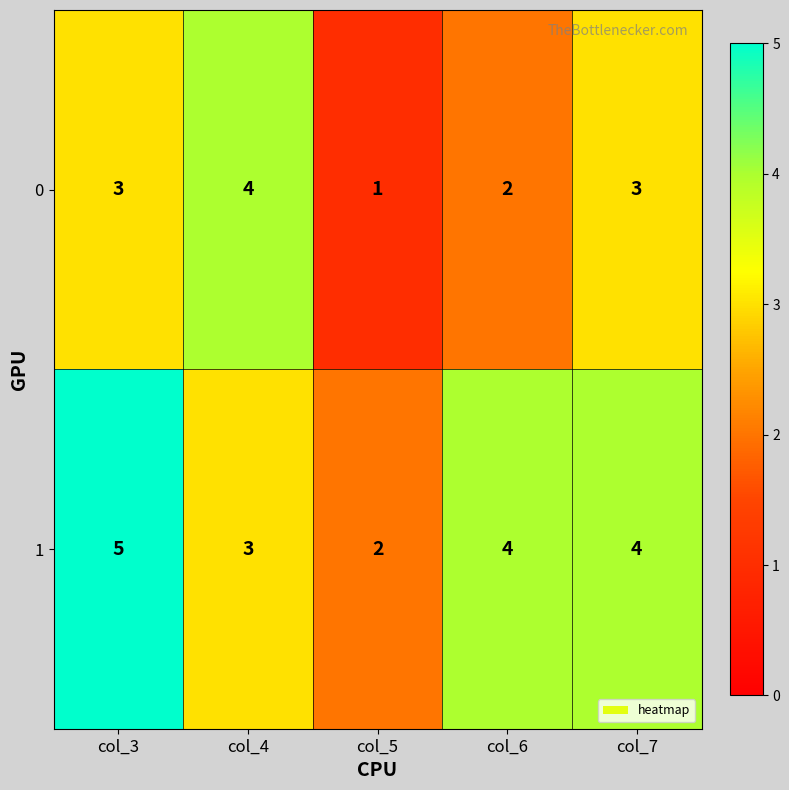

What is the maximum value shown in the chart?

5